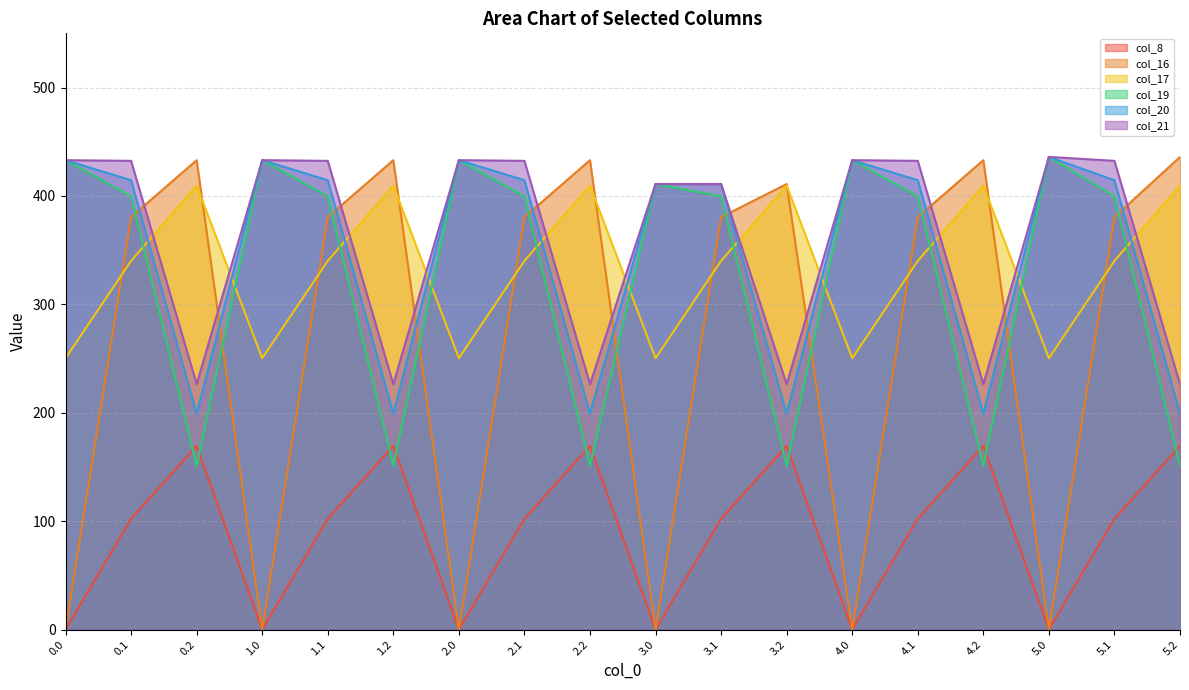

How many interior local valleys does the col_19 series have?

5